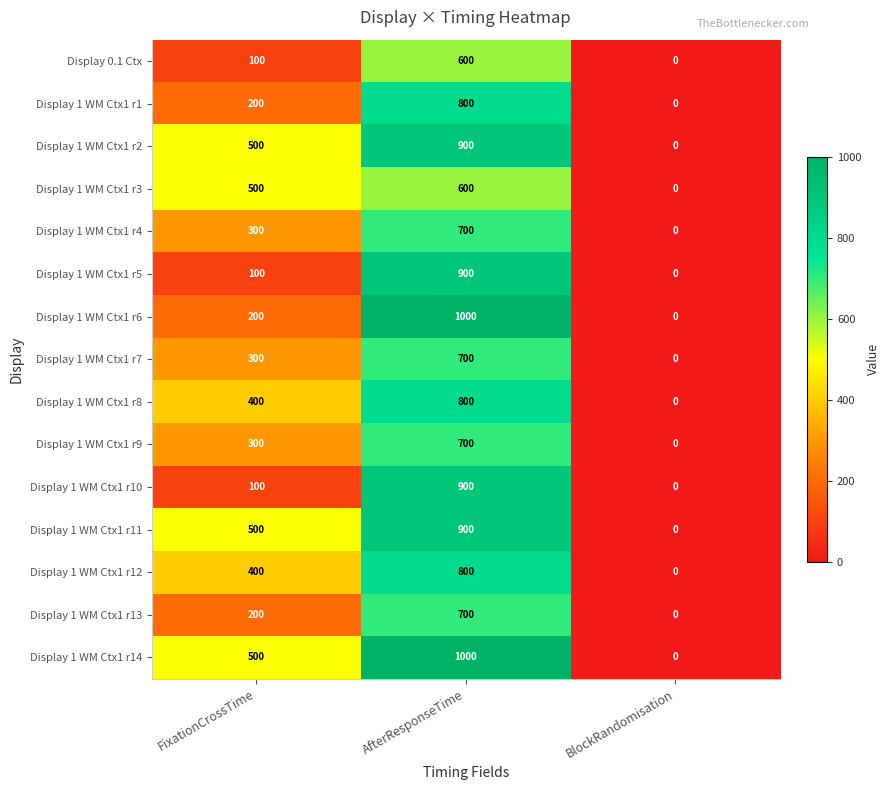

Which series has the largest total across all categories?

Display 1 WM Ctx1 r14